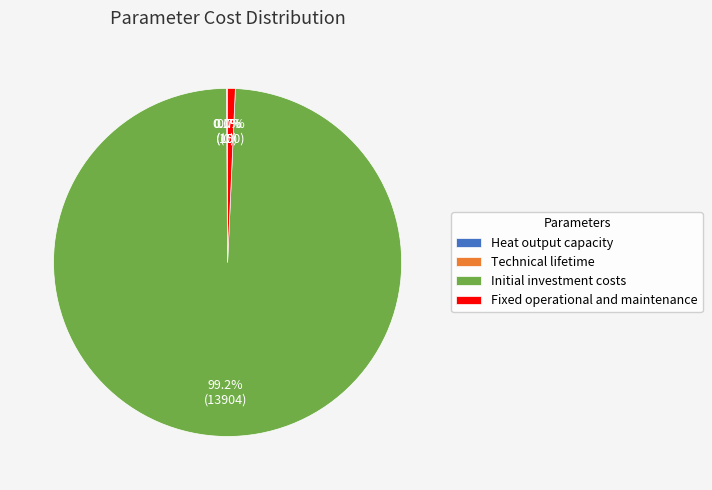

Is there any slice that represents more than half of the pie?

Yes